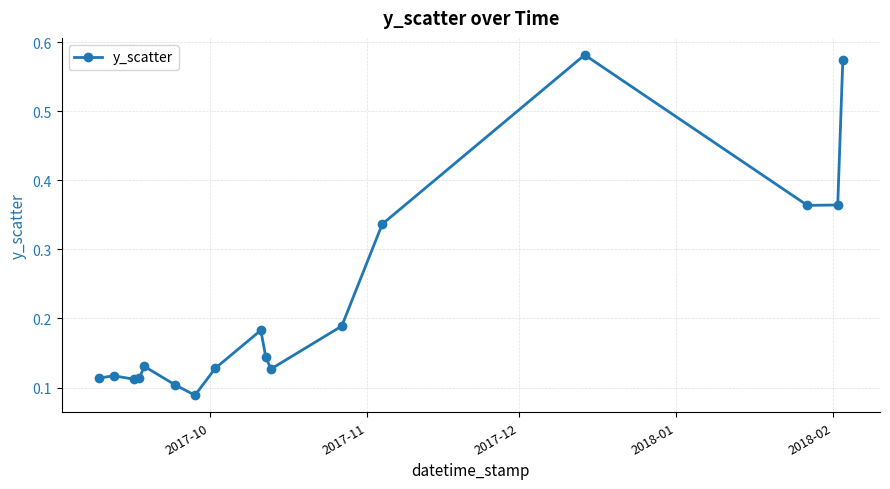

Count the values in the range 0 to 1.

17